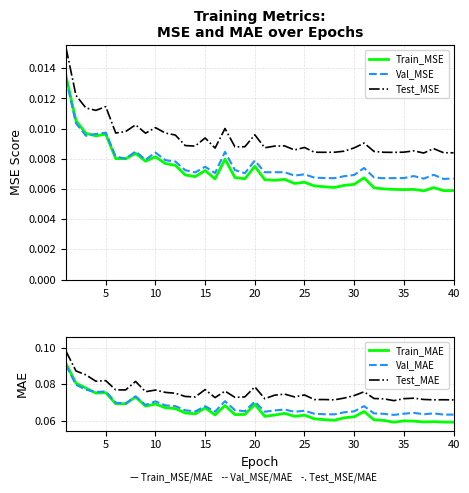

What are all the series names shown in the legend?

Train_MSE, Val_MSE, Test_MSE, Train_MAE, Val_MAE, Test_MAE